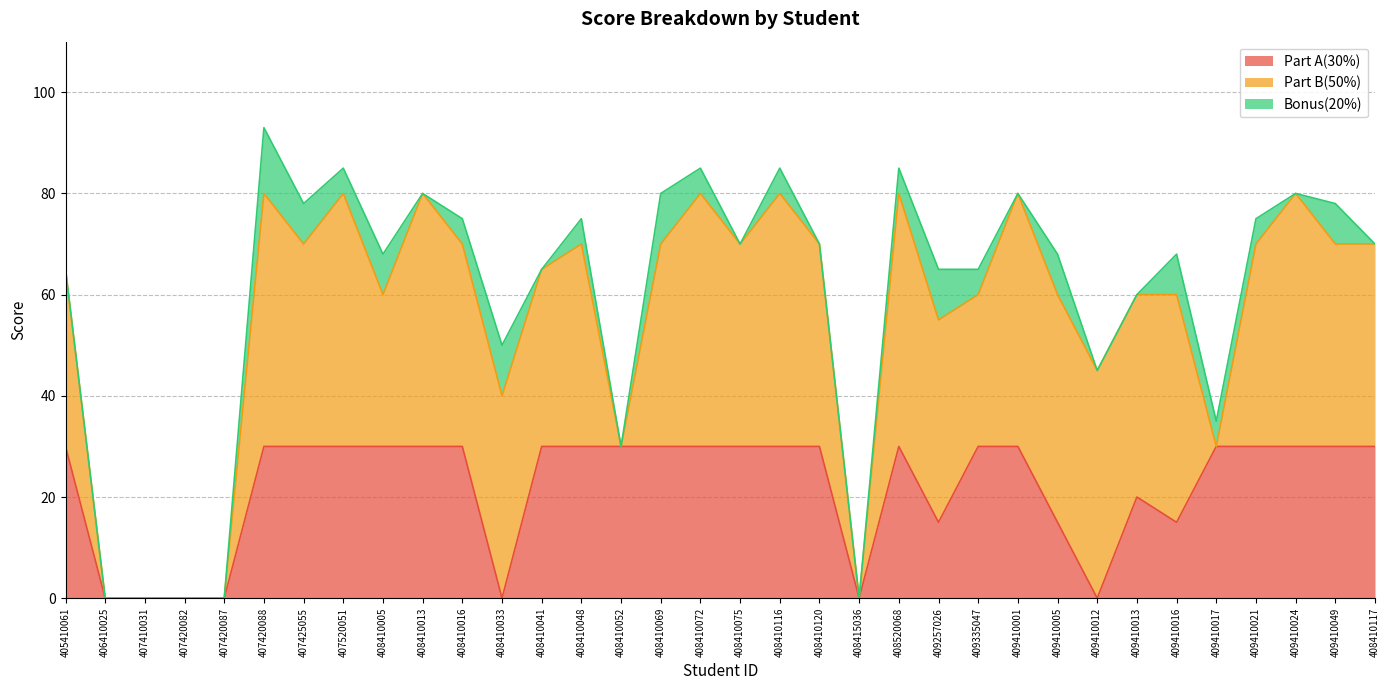

Rank the series at 409257026 from lowest to highest value.

Bonus(20%), Part A(30%), Part B(50%)